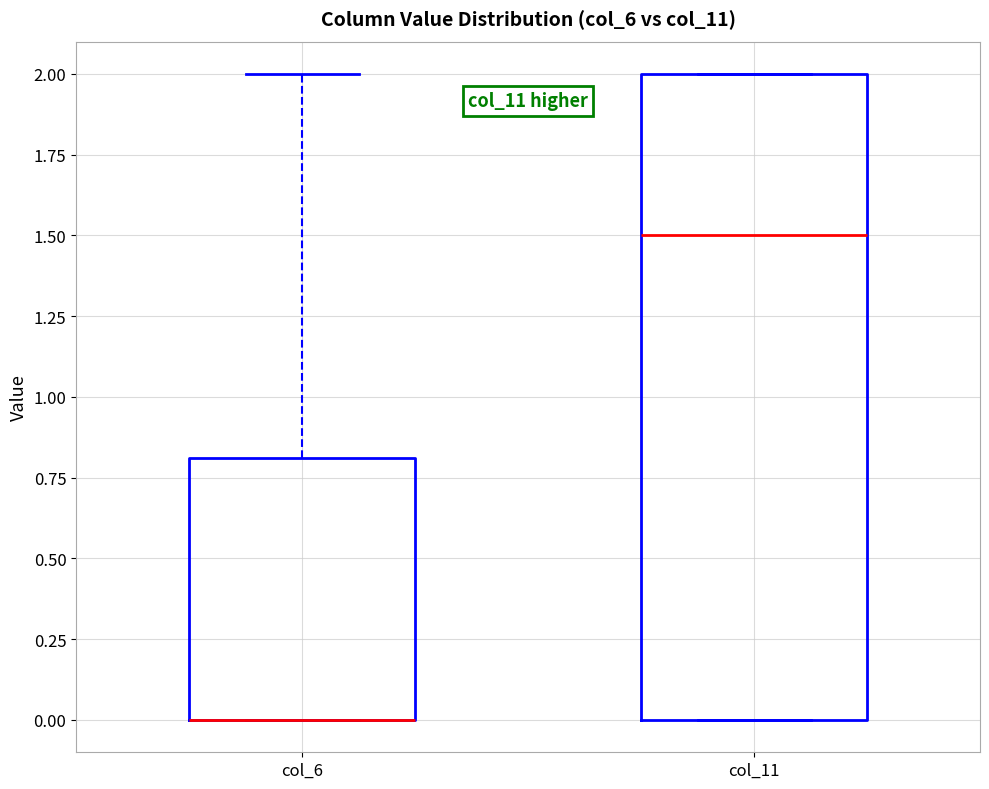

Reading left to right, transcribe this box plot: for each box, give where its median line is, the range the box spans, and where its two whiskers end, as read against the y-axis. The values are not printed on the chart, so give them approximately, as read against the axis.

col_6: median 0.0 (drawn on the box's lower edge), box 0.0 to 0.8, whiskers 0.0 to 2.0
col_11: median 1.5, box 0.0 to 2.0, whiskers 0.0 to 2.0